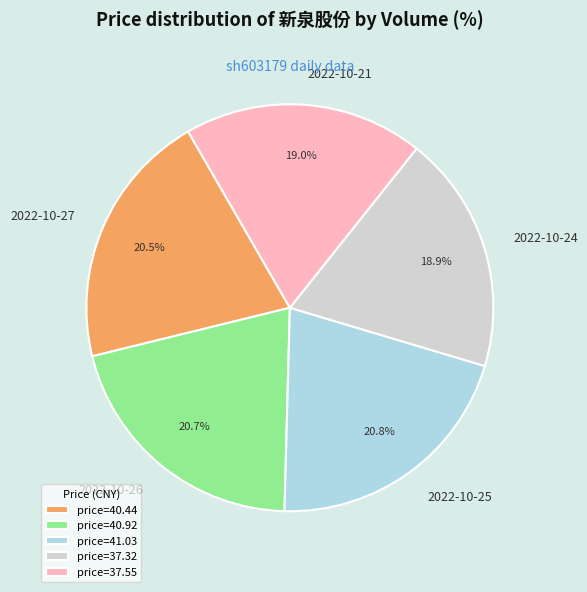

Does 2022-10-25 account for over 50% of the chart?

No